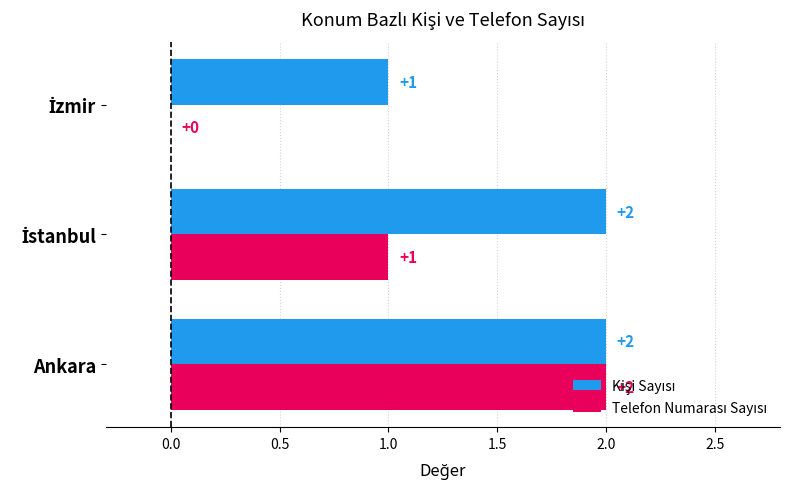

At which category is the sum across all series the highest?

Ankara